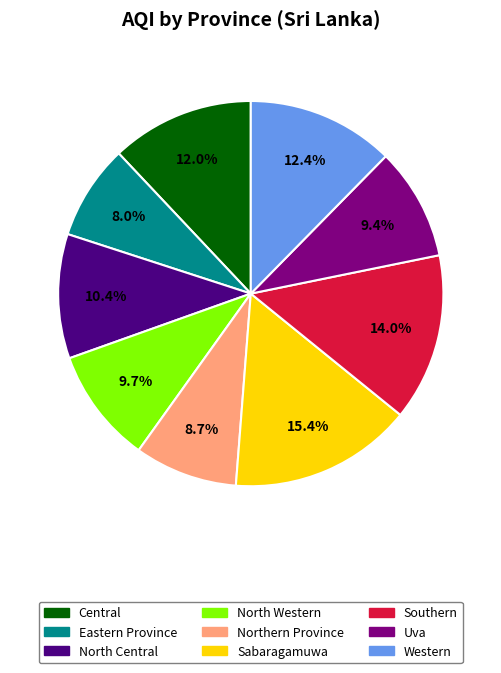

Is there a majority slice in this chart?

No